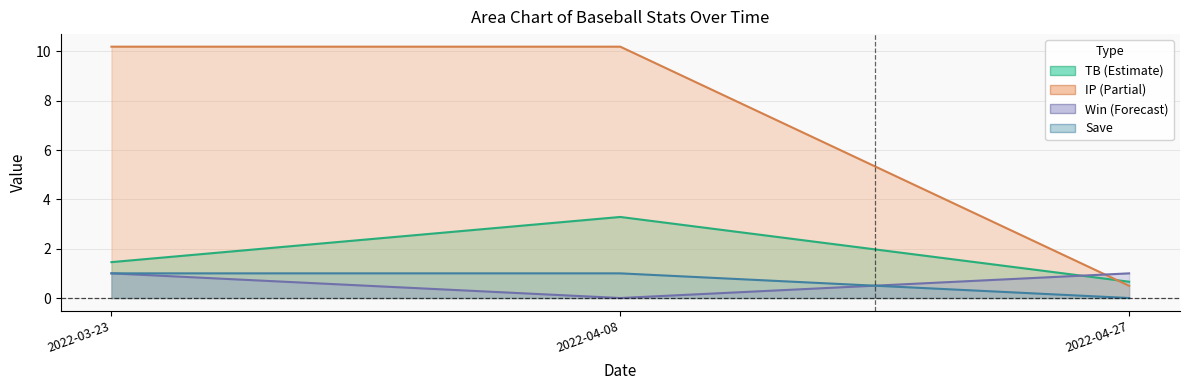

Rank the categories by IP value from lowest to highest.

2022-04-27, 2022-03-23, 2022-04-08